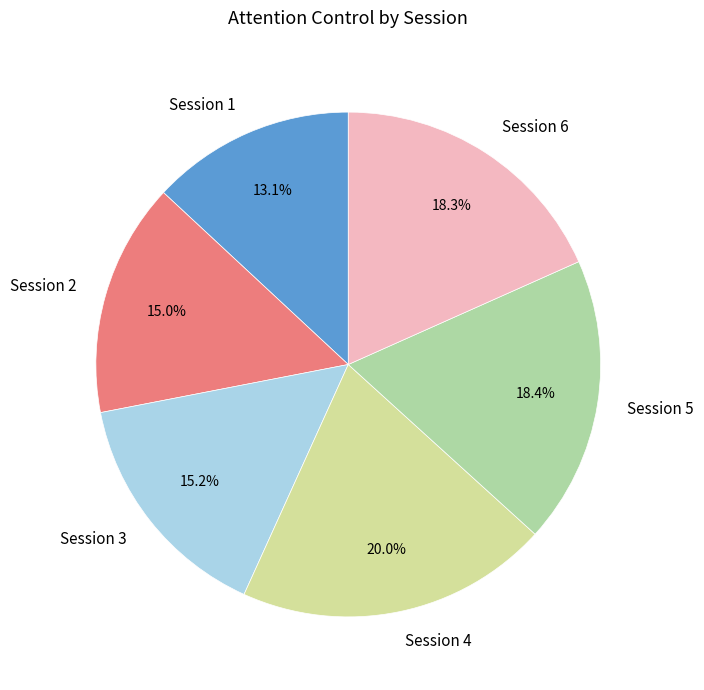

Which has a higher value, Session 3 or Session 6?

Session 6